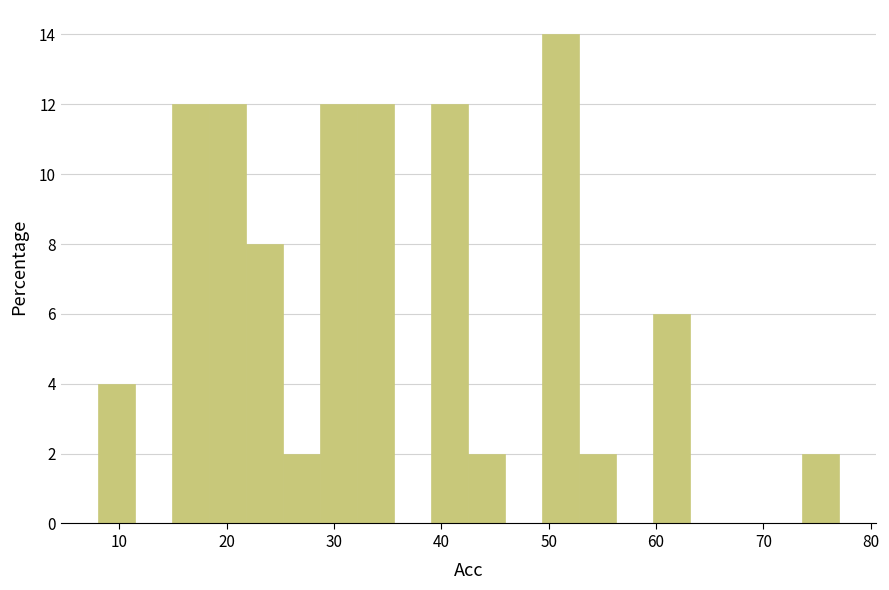

Around what value on the x-axis is the tallest bar? Give the approximate position of its centre, as read against the axis.

51